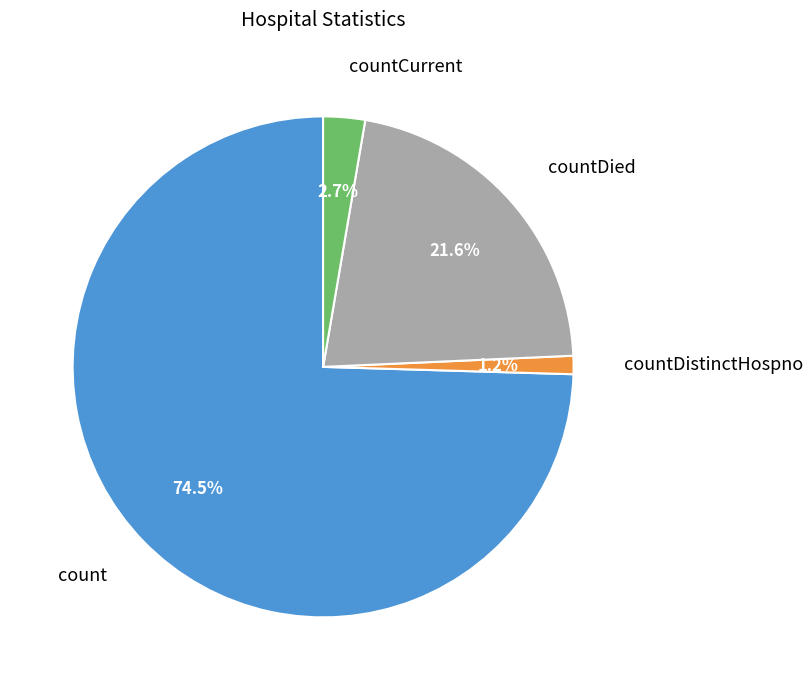

Is there a majority slice in this chart?

Yes